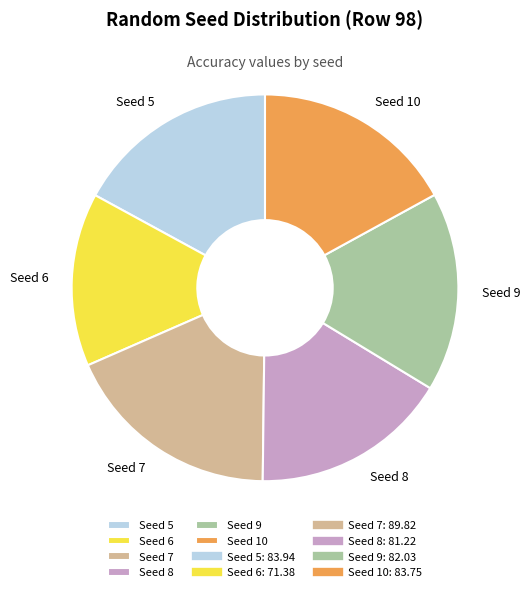

Count the number of slices in the pie.

6